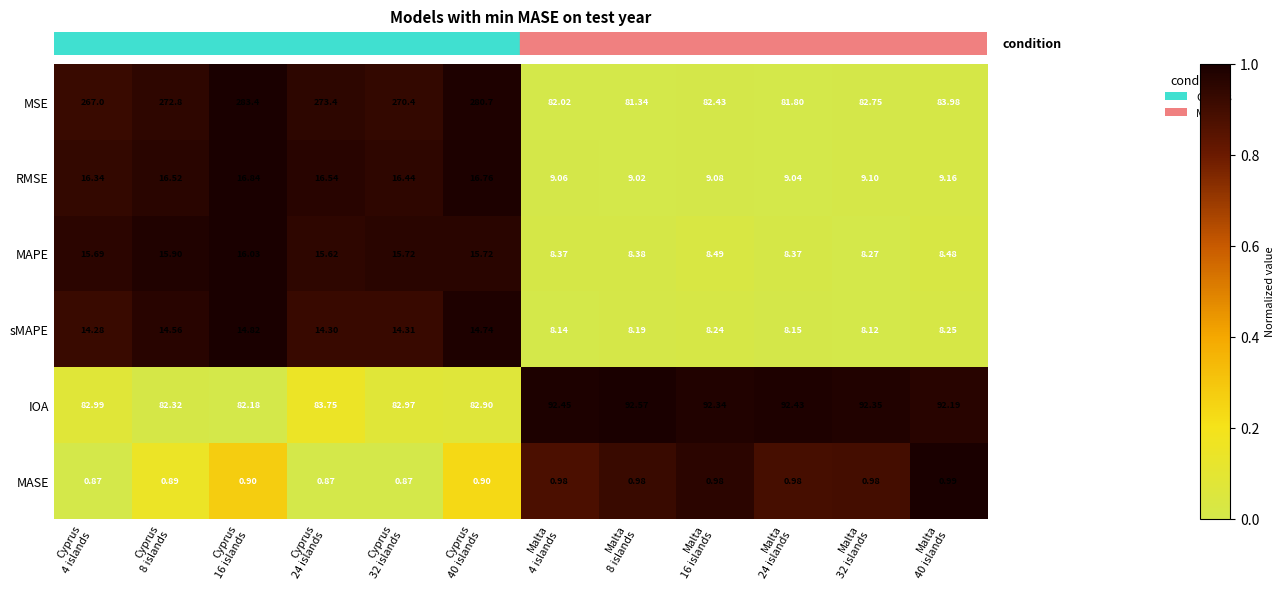

Rank the series by their maximum value, from highest to lowest.

MSE, IOA, RMSE, MAPE, sMAPE, MASE